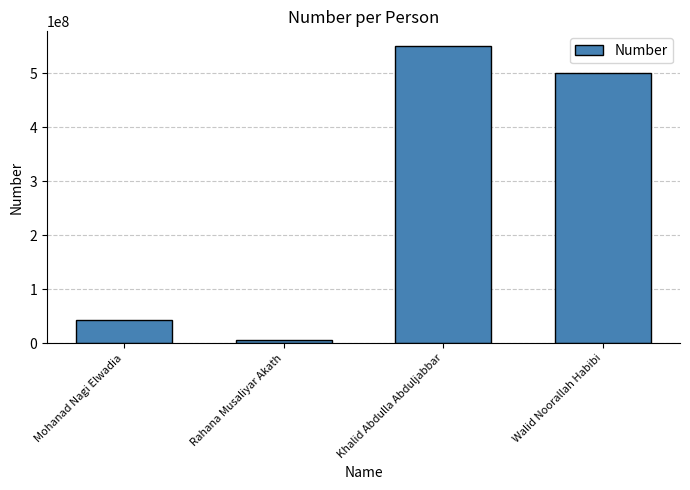

How many series are shown in this chart?

1